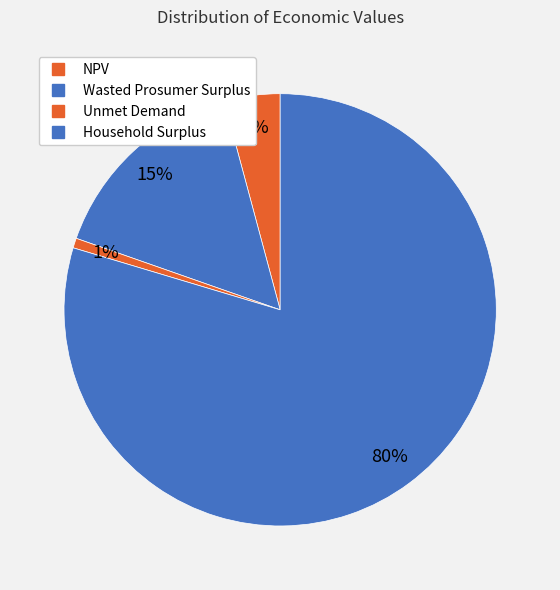

How many segments does this pie chart have?

4